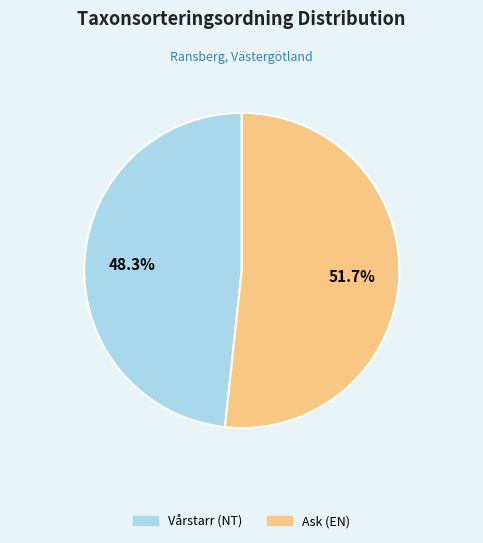

Which slice represents more than half of the pie?

Ask (EN)